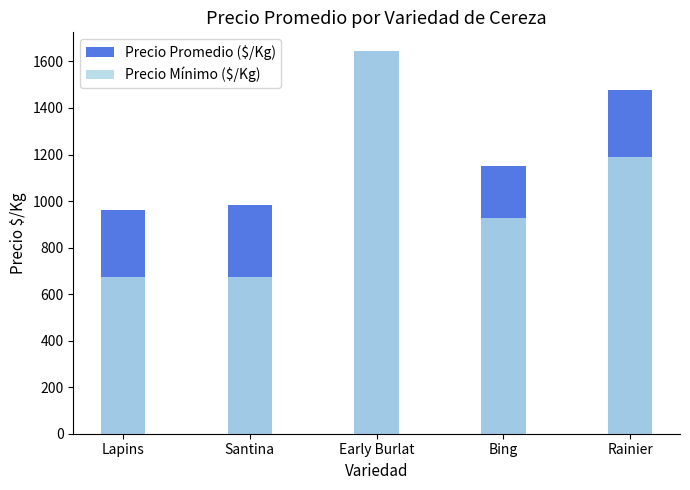

Is the value of Precio Mínimo ($/Kg) at Santina greater than the value of Precio Promedio ($/Kg) at Rainier?

No